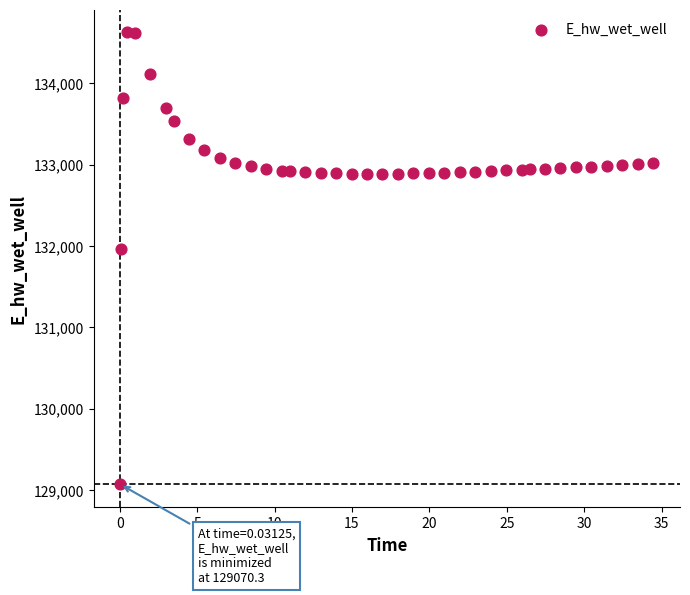

What Y value in the scatter plot is closest to 131849?

131970.0